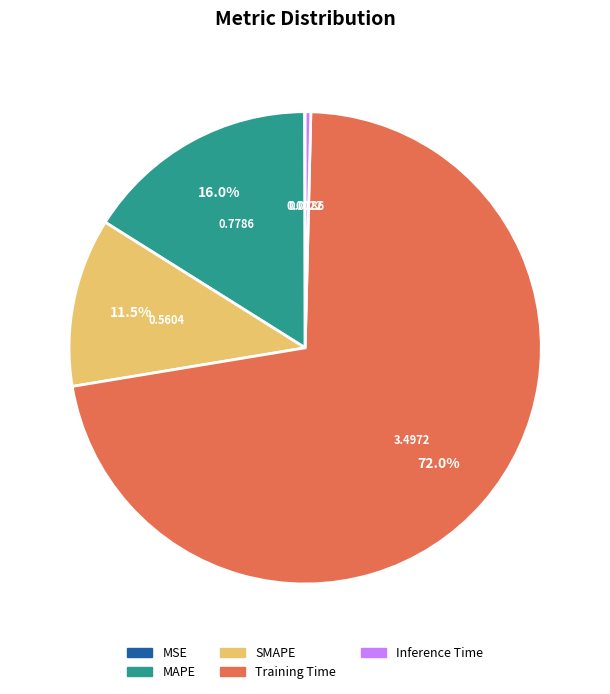

To the nearest percent, what portion does Training Time represent?

72%